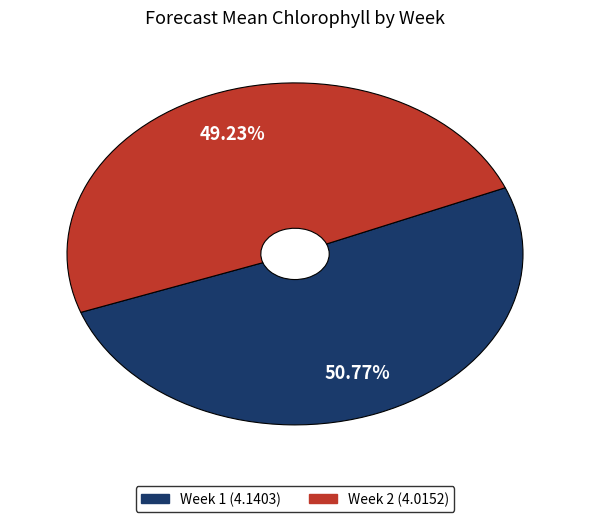

How many segments does this pie chart have?

2